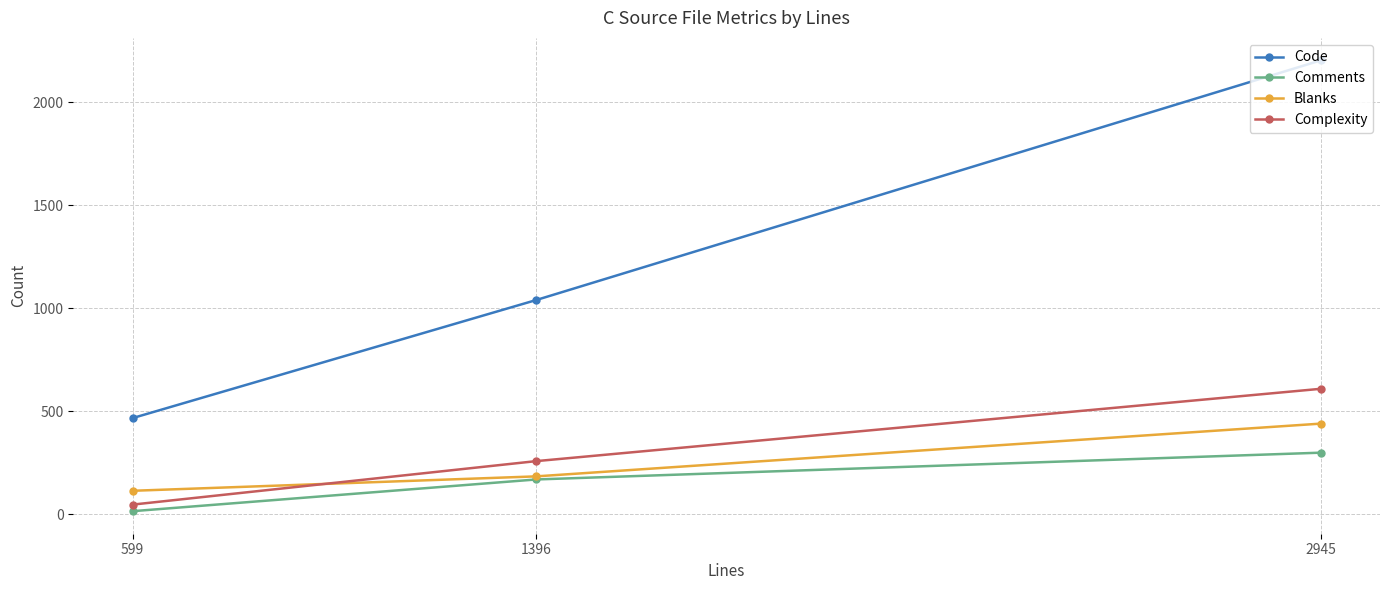

What is the sum of the Code values at 2945 and 599?

2672